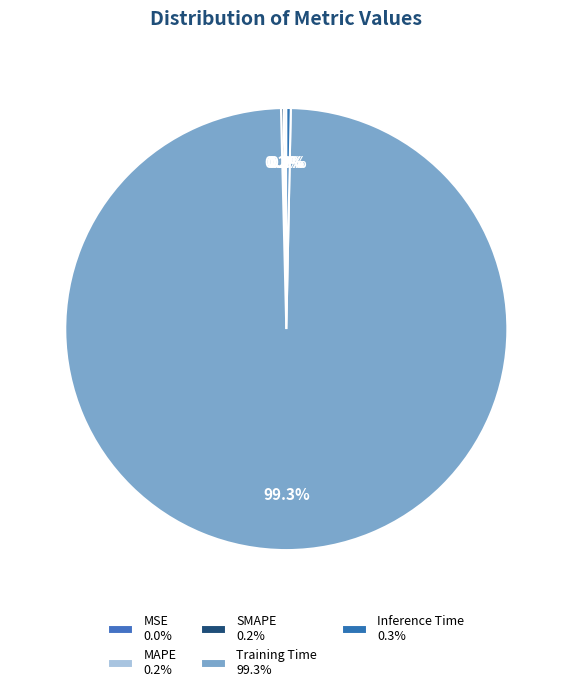

What is the total percentage of Inference Time and SMAPE?

0.5%